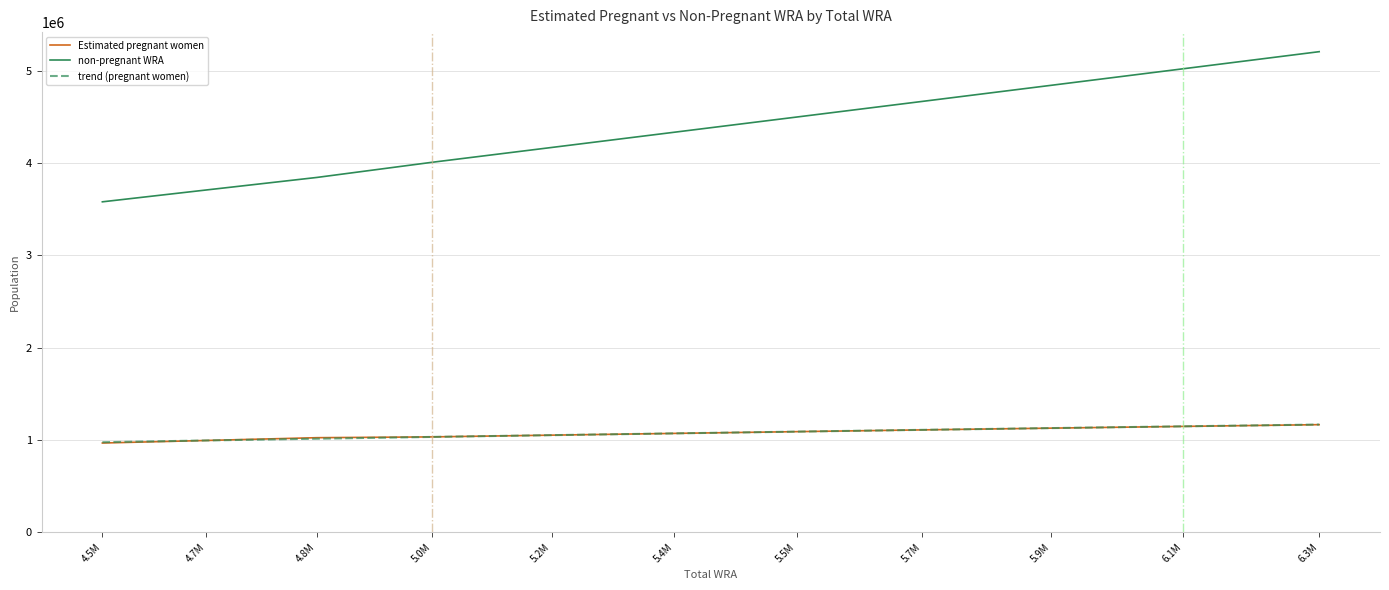

List the labels in order of non-pregnant WRA value, largest first.

6.3M, 6.1M, 5.9M, 5.7M, 5.5M, 5.4M, 5.2M, 5.0M, 4.8M, 4.7M, 4.5M